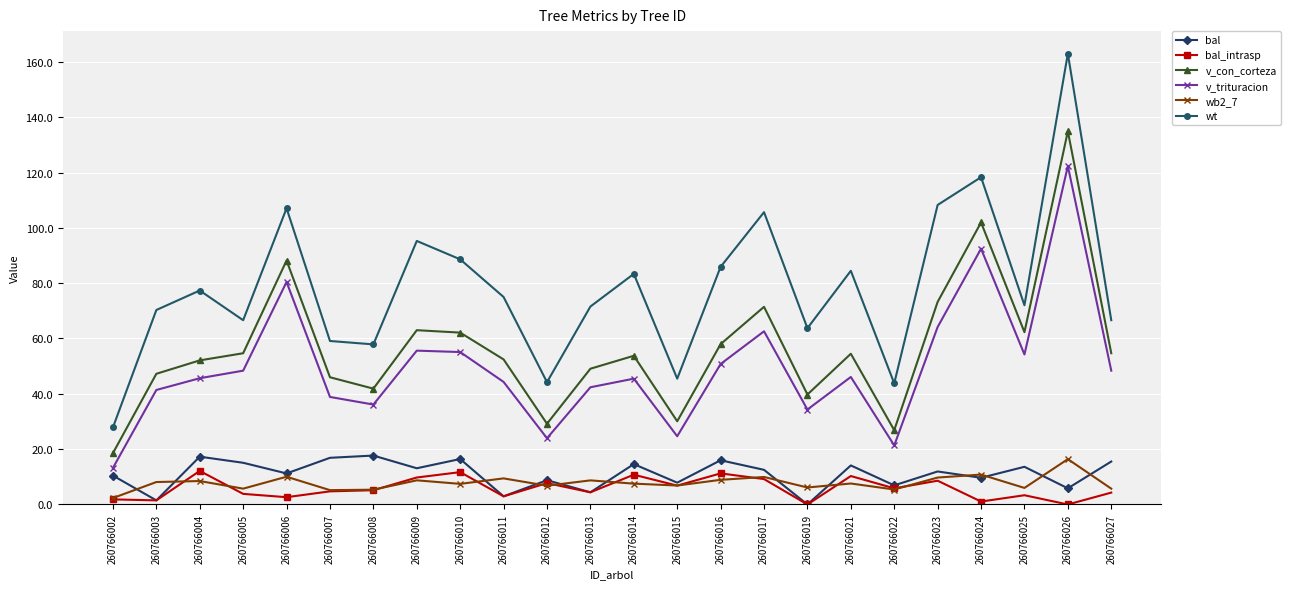

True or false: v_con_corteza and wb2_7 intersect in this chart.

False